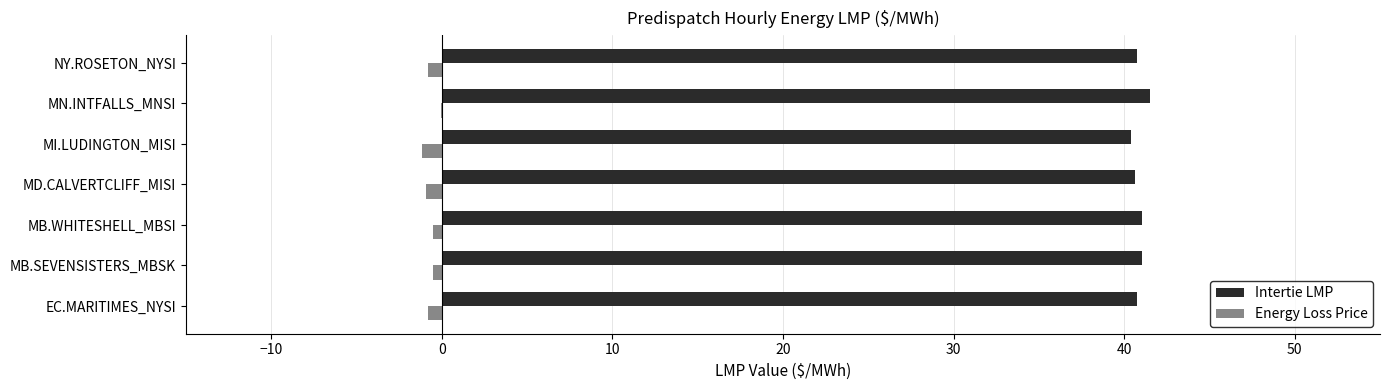

Is it true that Intertie LMP equals 41.0 at MB.SEVENSISTERS_MBSK?

True